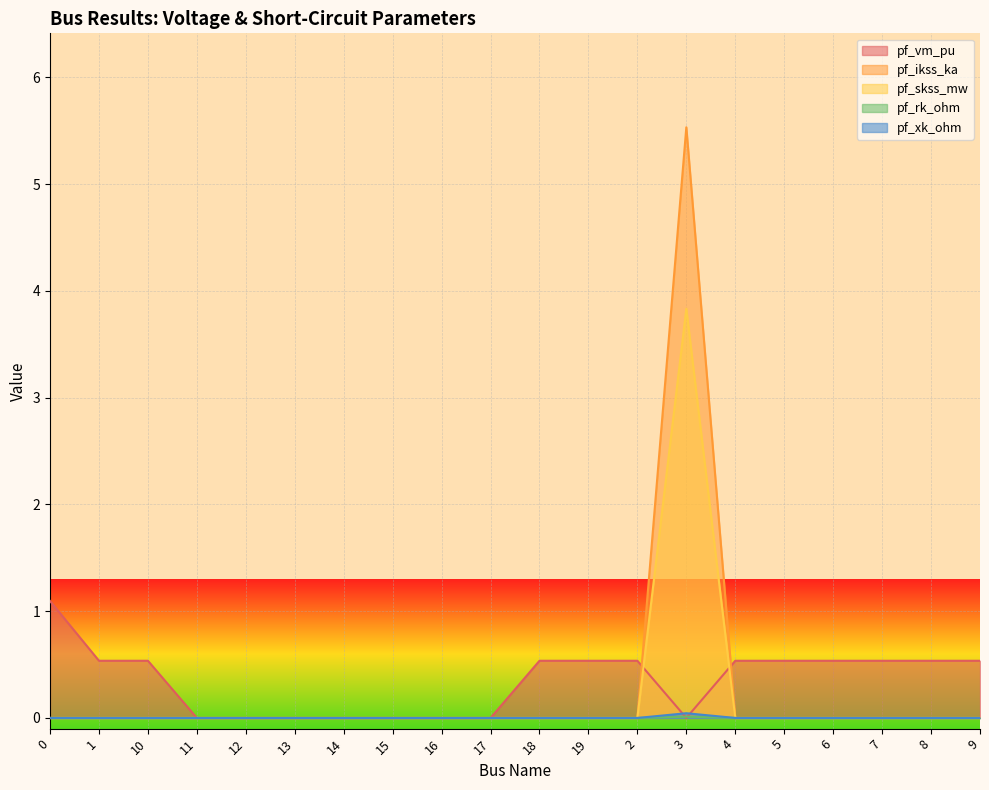

The value of pf_vm_pu at 13 is 0.0. True or false?

True